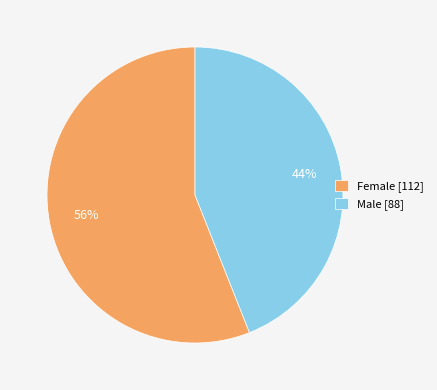

To the nearest percent, what percentage of the pie is Male?

44%